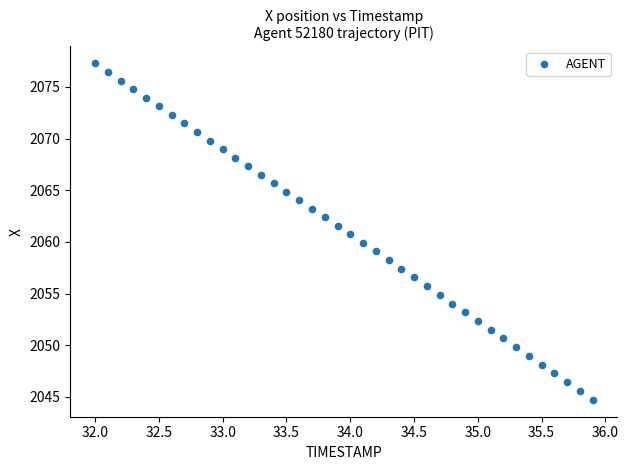

What is the range of Y values (max minus min)?

32.6